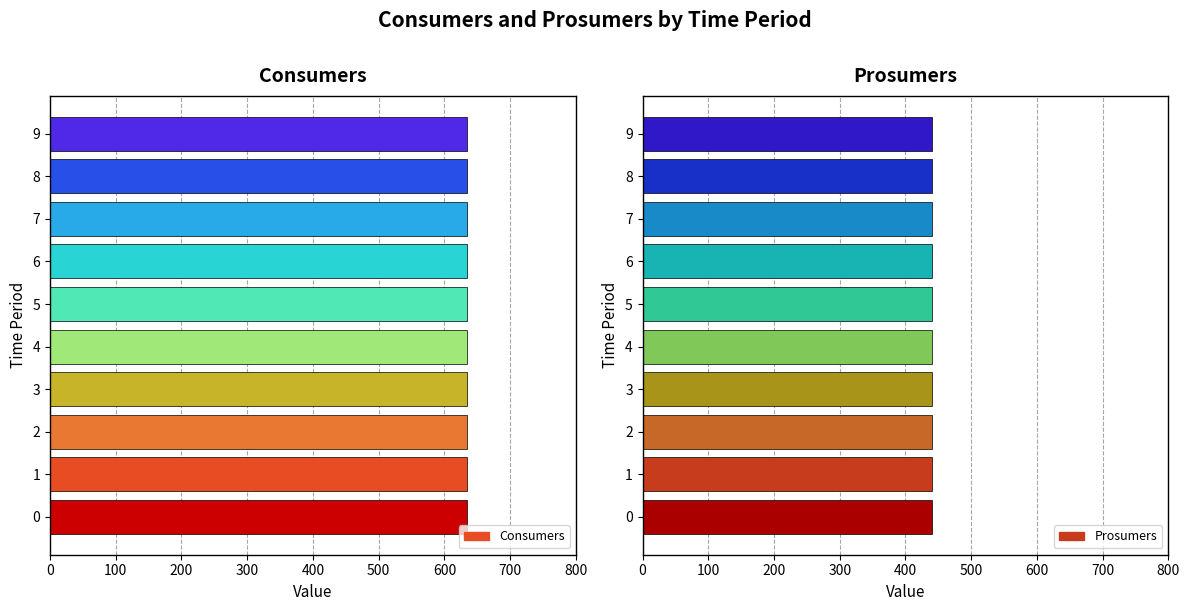

What is the highest value of the Prosumers series?

440